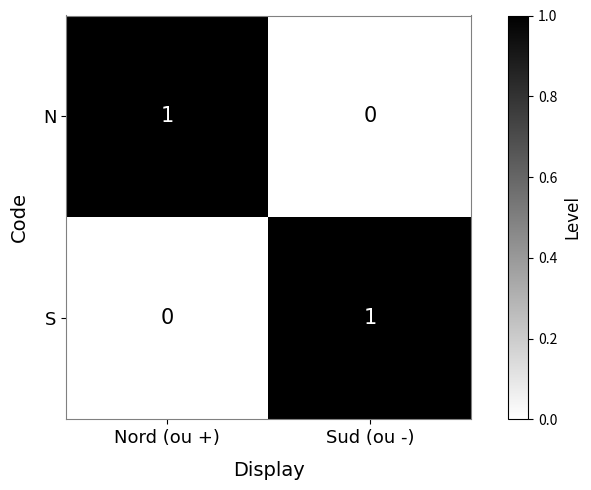

Reading left to right, what are all the values shown in this chart?

N: Nord (ou +)=1	Sud (ou -)=0
S: Nord (ou +)=0	Sud (ou -)=1